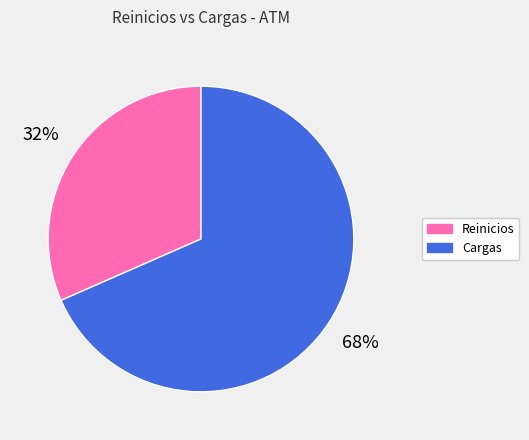

To the nearest percent, what percentage of the pie is Cargas?

68%